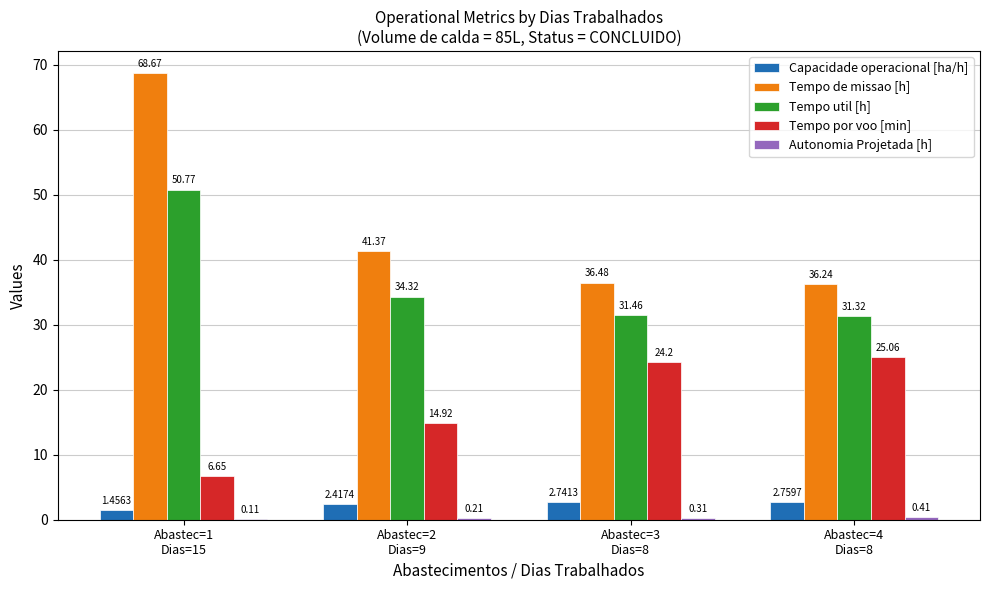

The Tempo util [h] series shows 31.3 at Abastec=4
Dias=8. True or false?

True